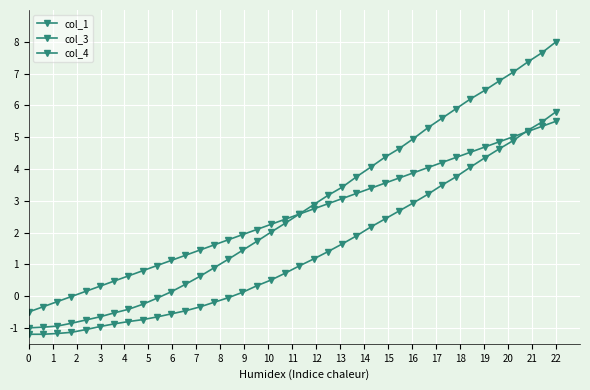

Does the chart display data point markers on the line(s)?

Yes